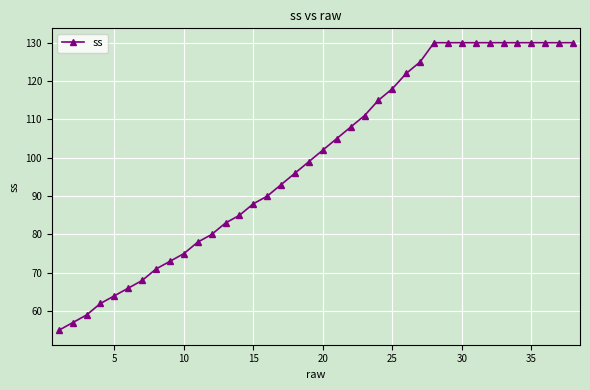

What is the difference between the maximum and second lowest values?

73